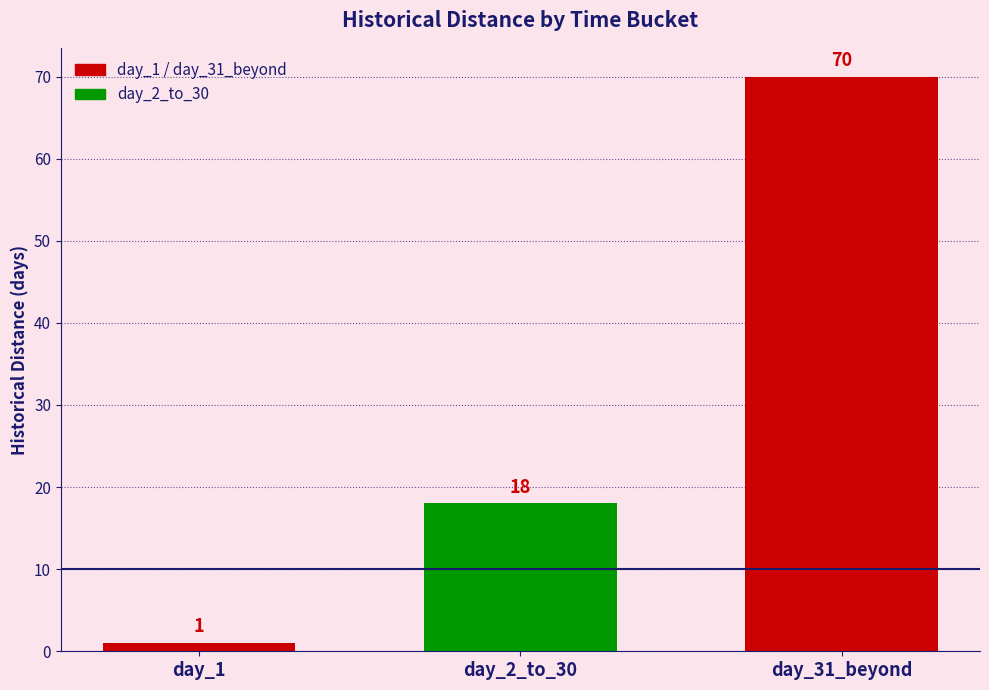

Does the chart contain any negative values?

No